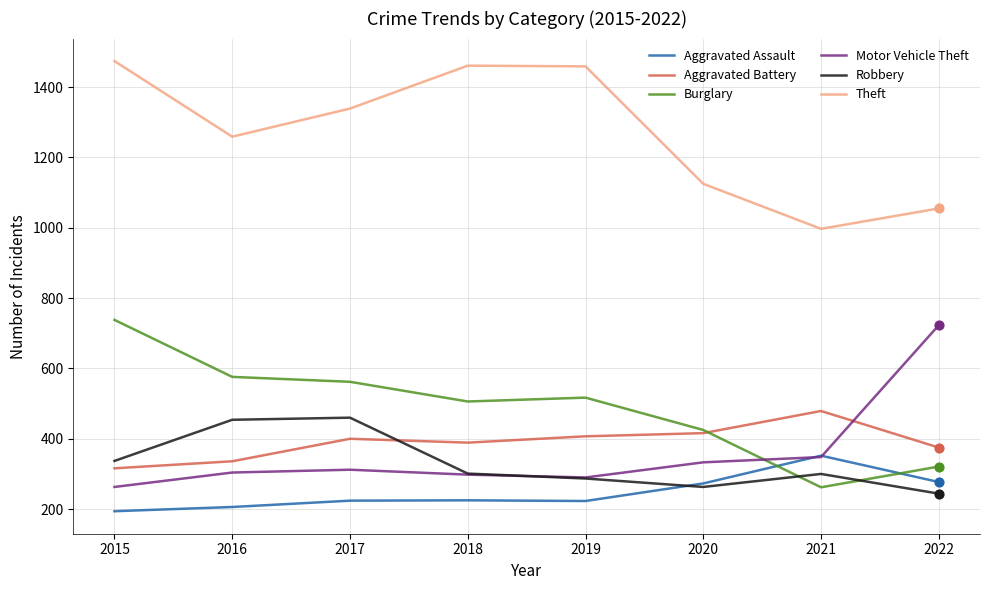

What is the spread (max minus min) of values at 2020?

862